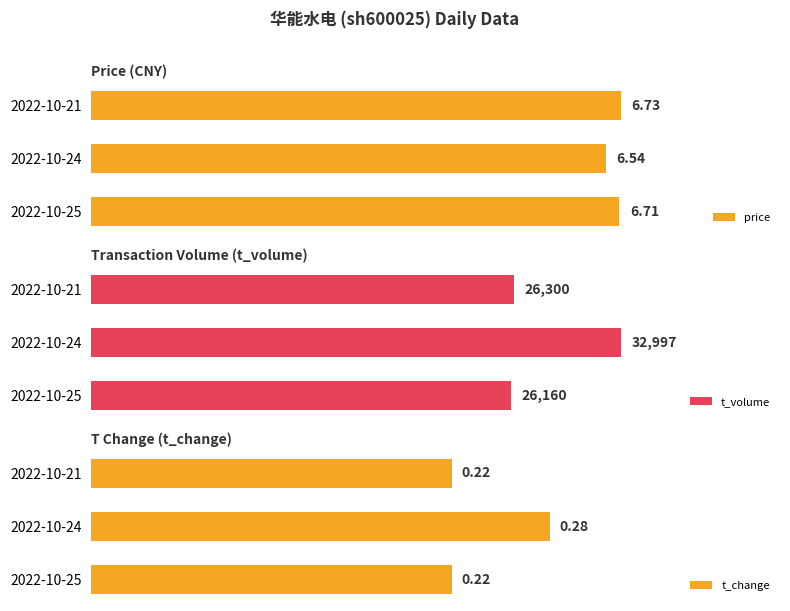

What is the minimum value shown in the chart?

0.2